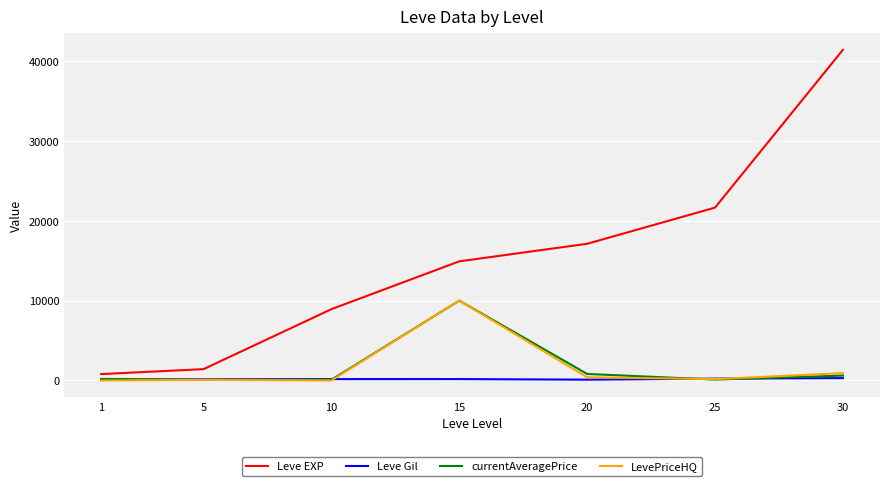

True or false: LevePriceHQ has more than 0 points higher than both neighbors.

True